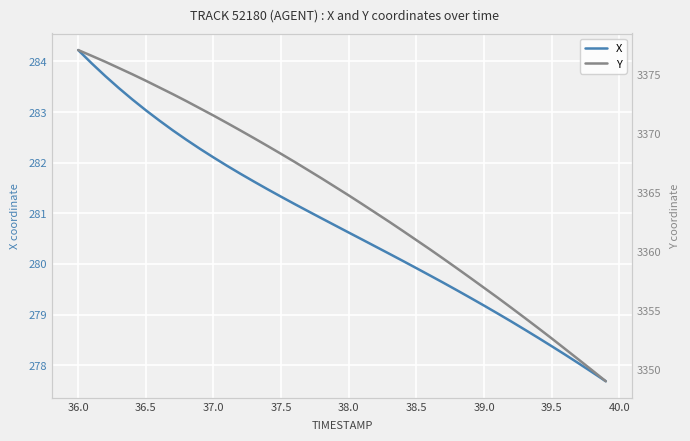

Rank the series by their maximum value, from highest to lowest.

Y, X